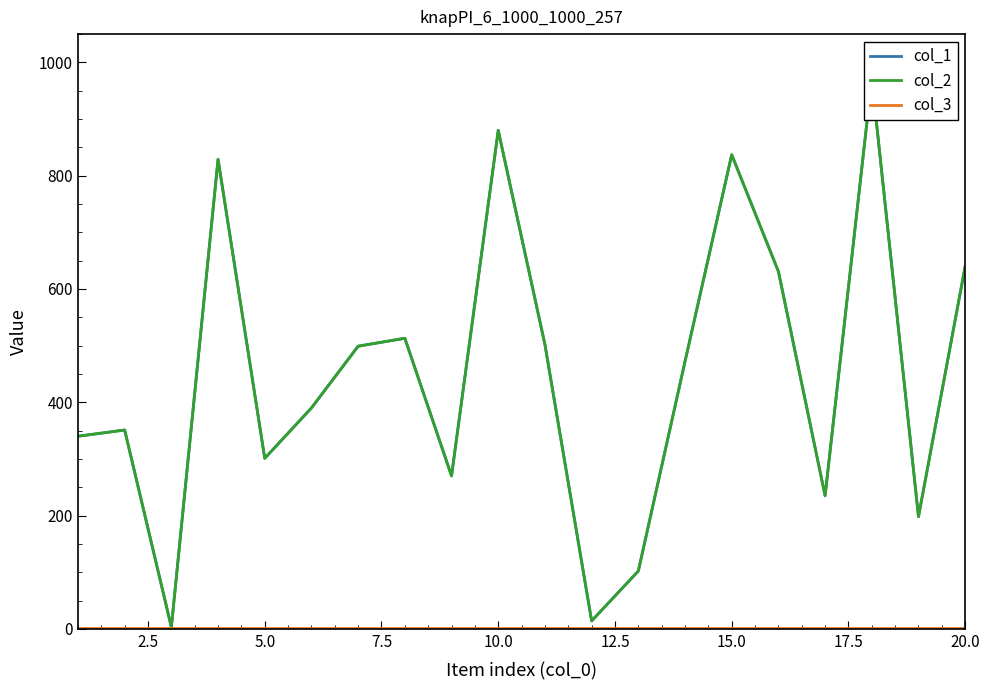

True or false: col_2 and col_3 intersect in this chart.

False